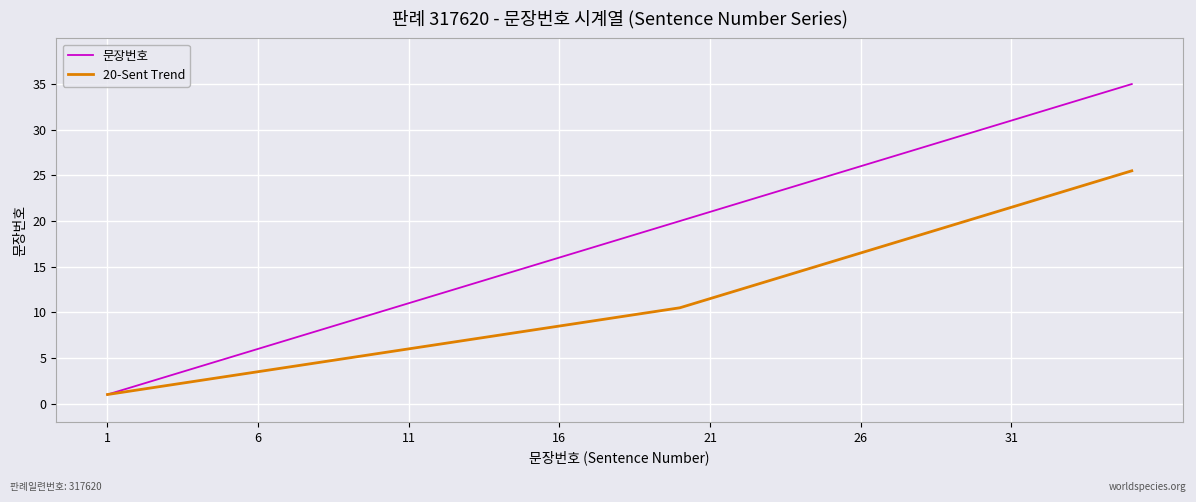

What is the minimum value shown in the chart?

1.0